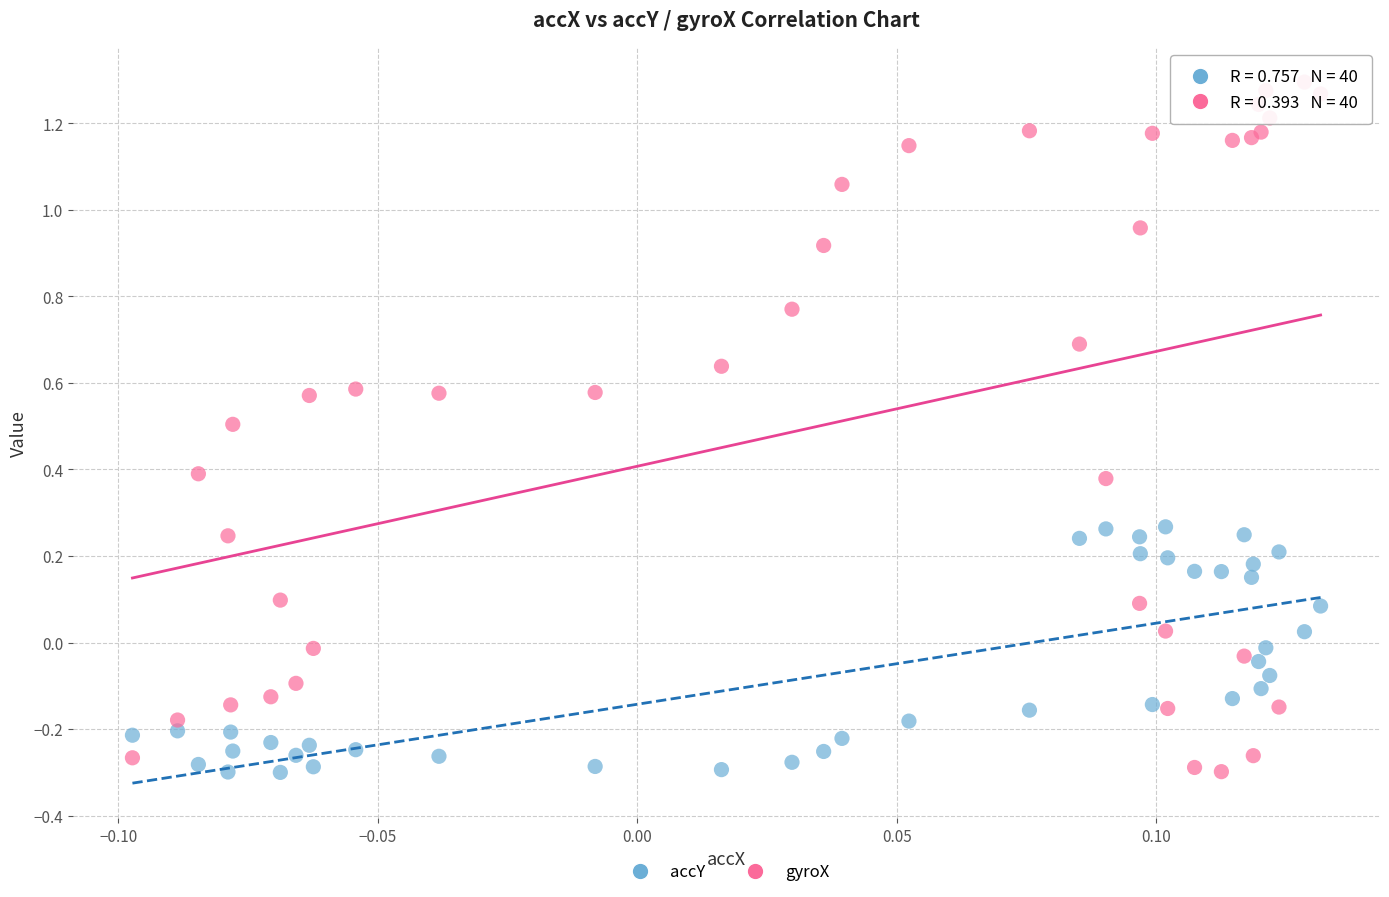

Which series reaches the maximum Y coordinate?

gyroX